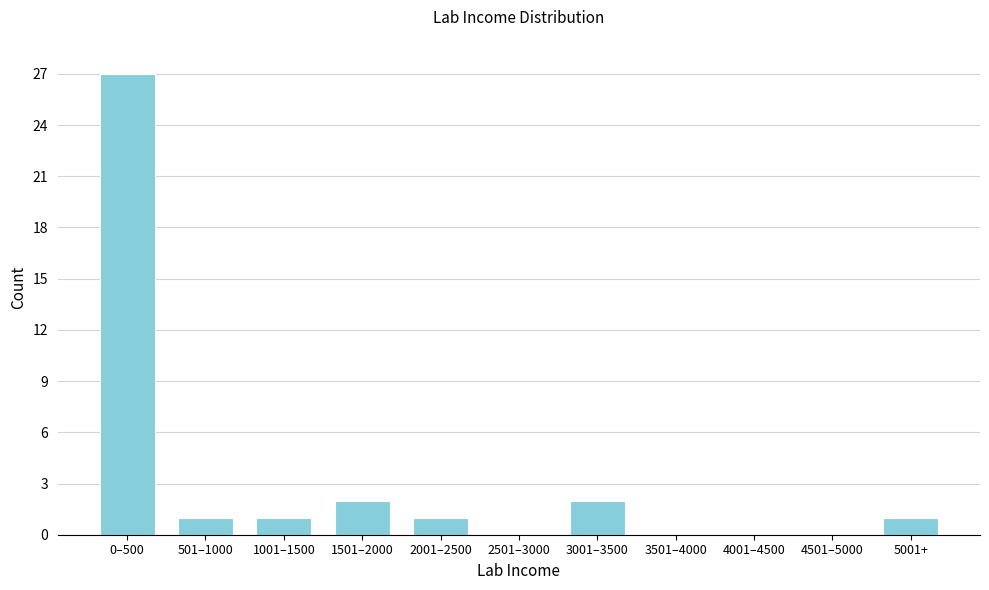

Reading left to right, what are all the values shown in this chart?

0–500=27	501–1000=1	1001–1500=1	1501–2000=2	2001–2500=1	2501–3000=0	3001–3500=2	3501–4000=0	4001–4500=0	4501–5000=0	5001+=1